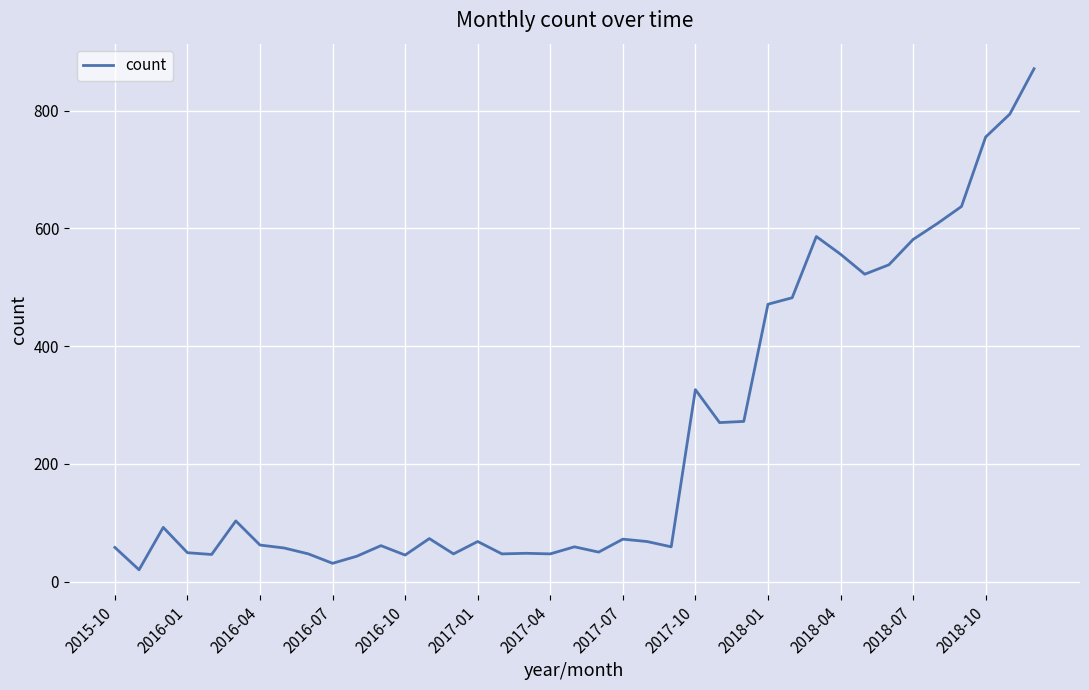

What is the difference between the maximum and minimum values?

851